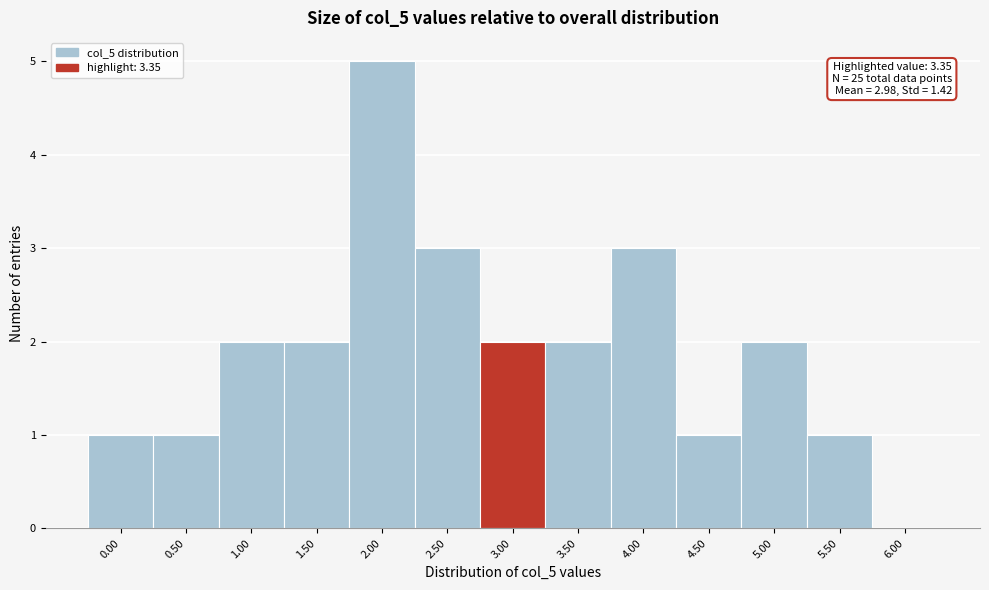

Reading left to right, transcribe all the data shown in this chart.

0.00=1	0.50=1	1.00=2	1.50=2	2.00=5	2.50=3	3.00=2	3.50=2	4.00=3	4.50=1	5.00=2	5.50=1	6.00=0